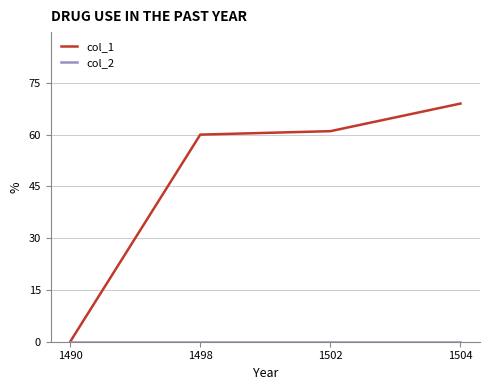

What is the highest value of the col_1 series?

69